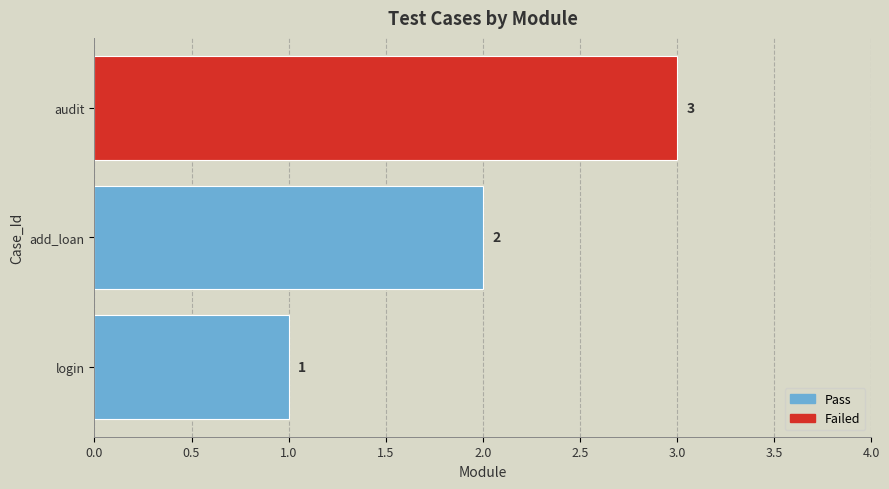

How many bars are there in total?

3